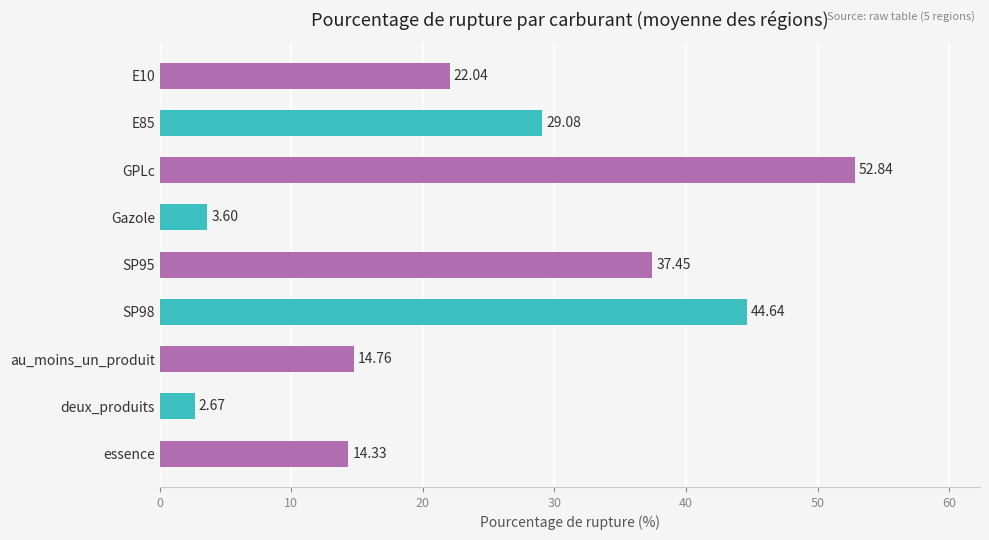

What is the difference between the maximum and second lowest values?

49.2